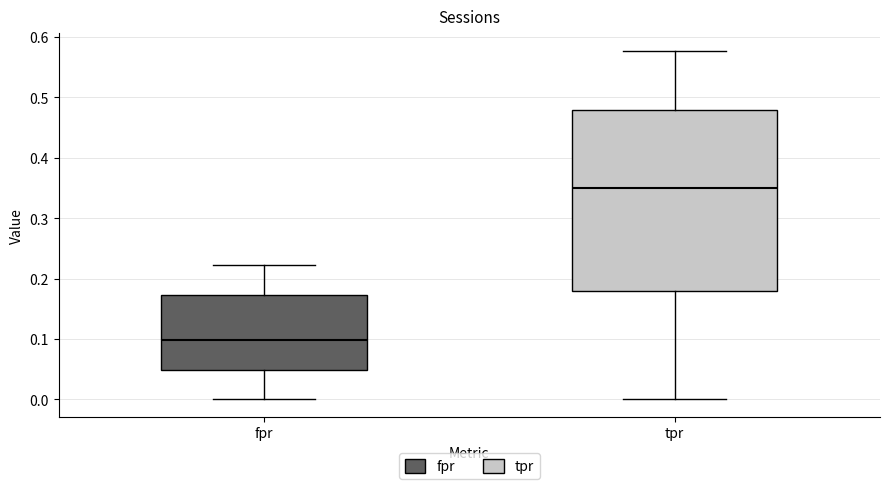

Reading left to right, transcribe this box plot: for each box, give where its median line is, the range the box spans, and where its two whiskers end, as read against the y-axis. The values are not printed on the chart, so give them approximately, as read against the axis.

fpr: median 0.10, box 0.05 to 0.17, whiskers 0.00 to 0.22
tpr: median 0.35, box 0.18 to 0.48, whiskers 0.00 to 0.58